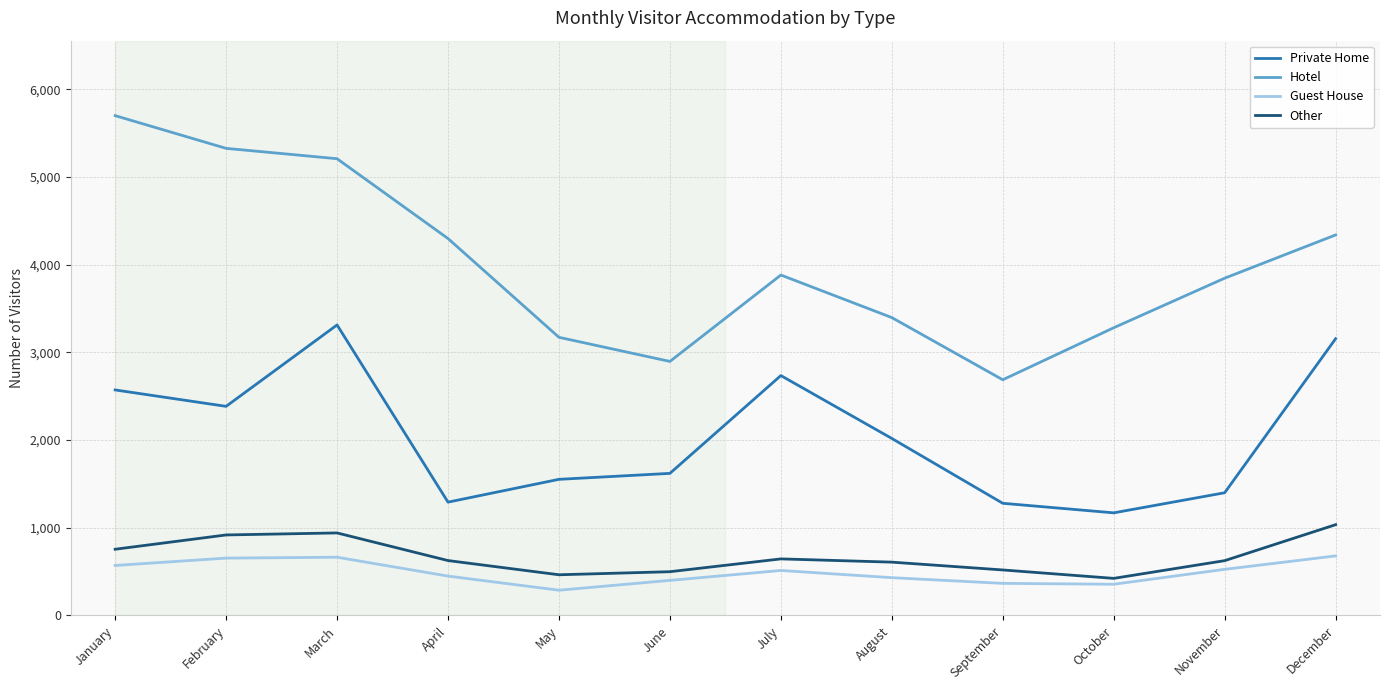

What is the difference between the highest and lowest values at June?

2496